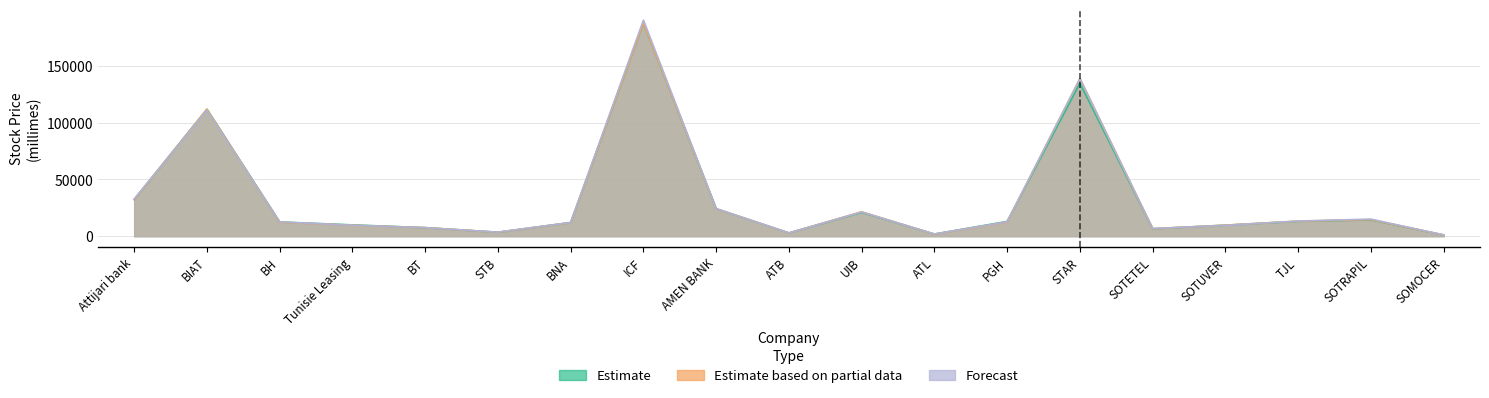

Reading left to right, extract all data points from this chart.

Estimate: 32300	111900	12520	9950	7500	3460	12000	188000	24200	2850	21000	1860	12990	134900	6540	9660	13100	14400	1060
Estimate based on partial data: 32300	111900	12300	9650	7500	3460	12030	188000	24200	2800	21500	1810	12500	138900	6600	9740	13250	14600	1070
Forecast: 32700	111000	12500	9650	7500	3520	12000	190400	24200	2850	21300	1860	12600	138900	6700	9560	13340	15030	1070